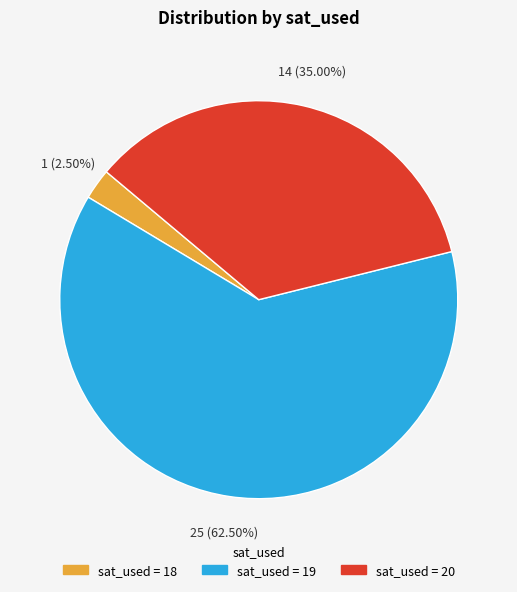

How many slices are in this pie chart?

3